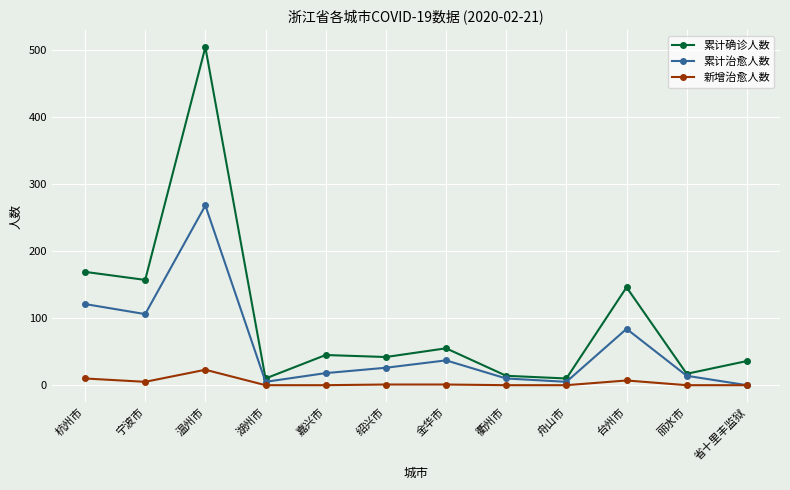

At which category does 累计确诊人数 reach its first local valley?

宁波市